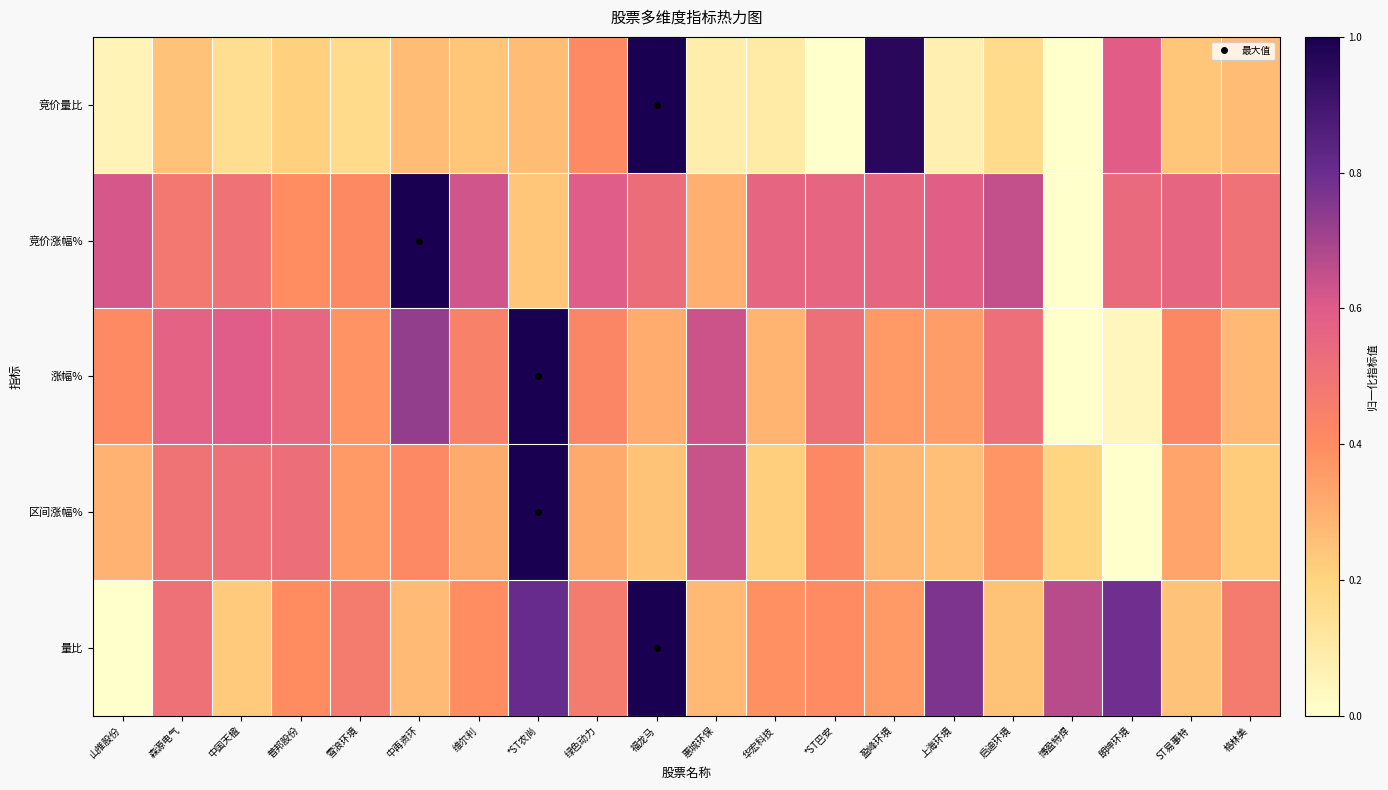

At which category is the sum across all series the highest?

*ST农尚